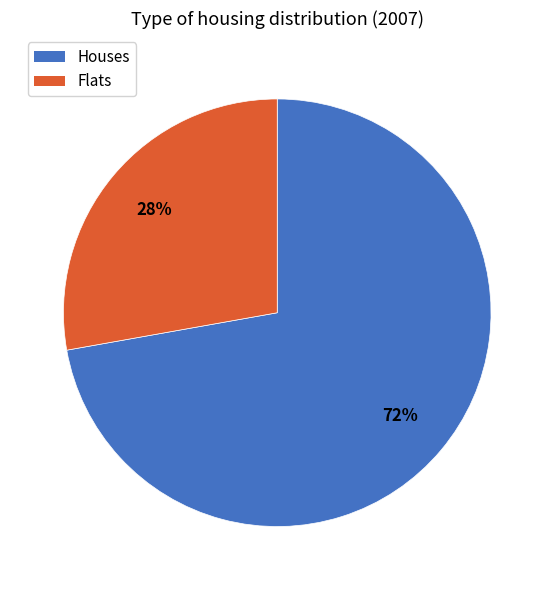

To the nearest percent, what is the difference between the largest and smallest slice percentages?

44%